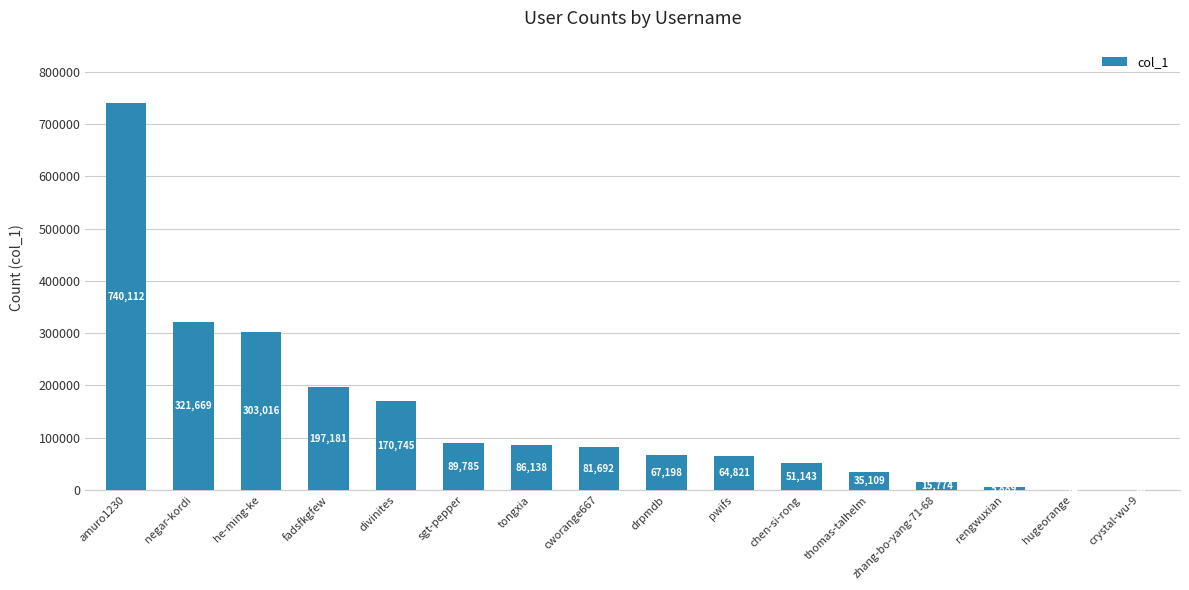

The chart shows a value of 321669 at negar-kordi. True or false?

True